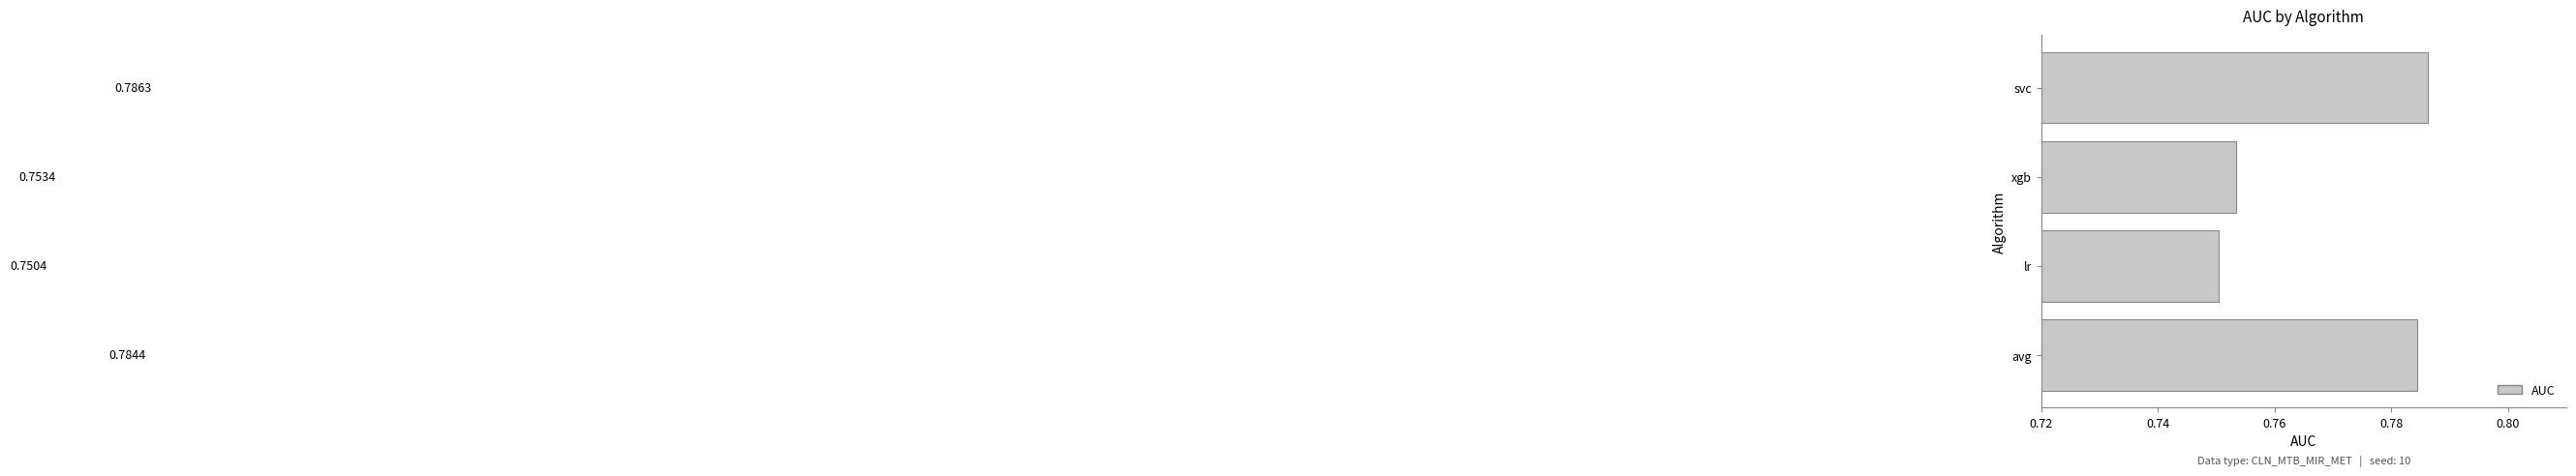

What is the label of the 2nd bar from the bottom?

lr